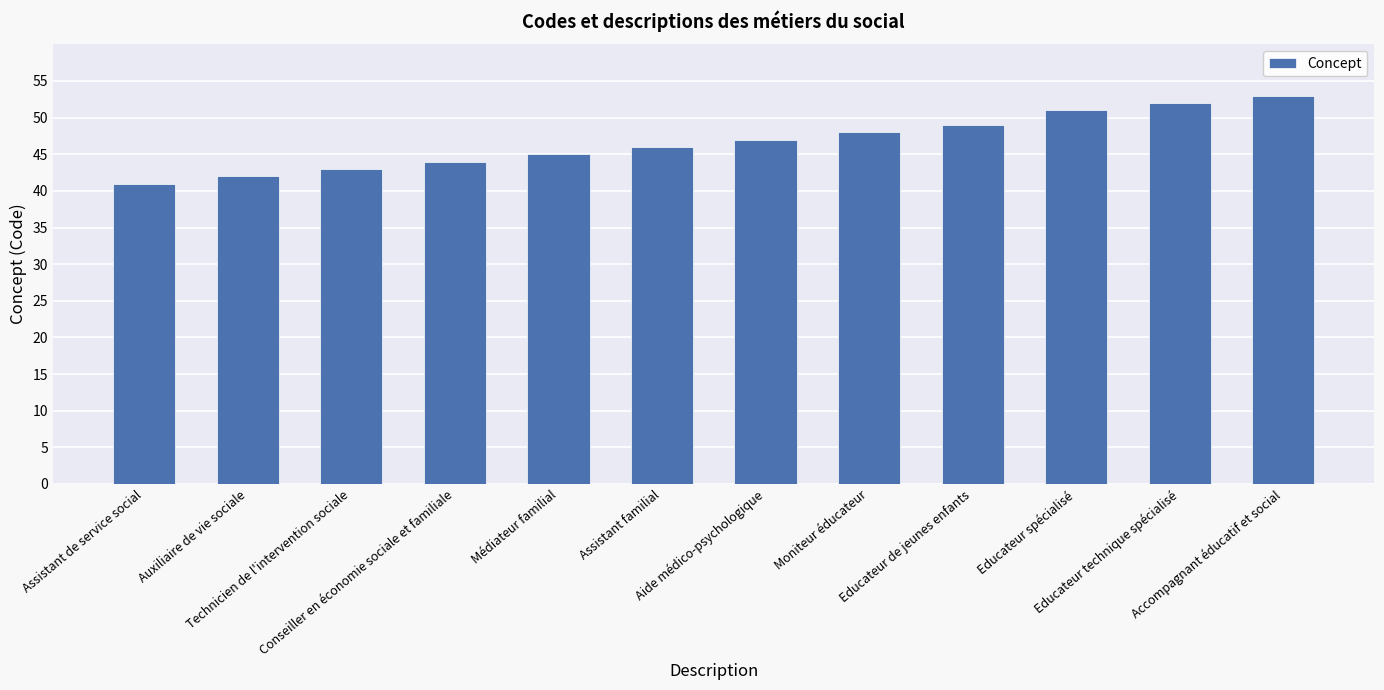

At which label is the value closest to 47?

Aide médico-psychologique